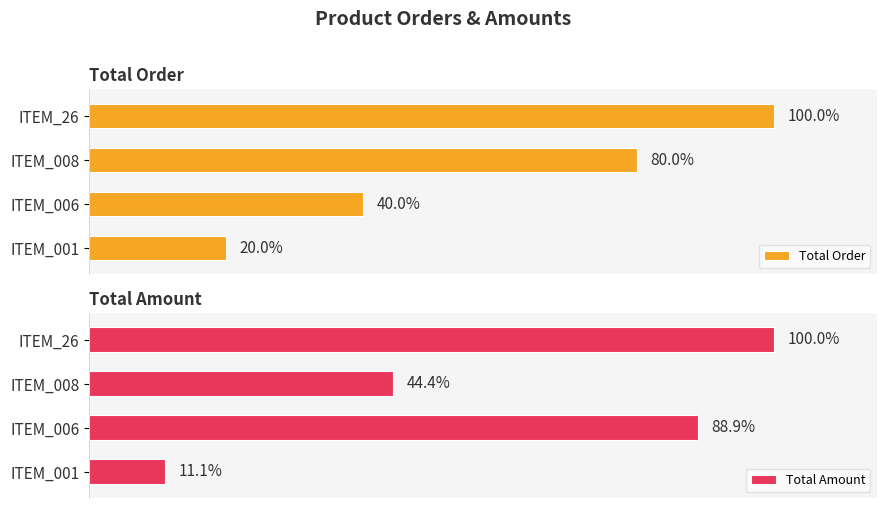

Count the number of data series in this chart.

2